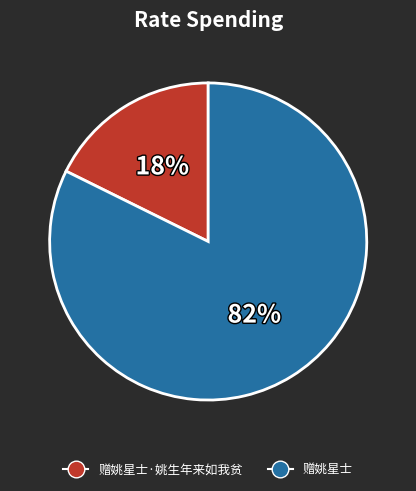

Between 赠姚星士 and 赠姚星士·姚生年来如我贫, which is larger?

赠姚星士